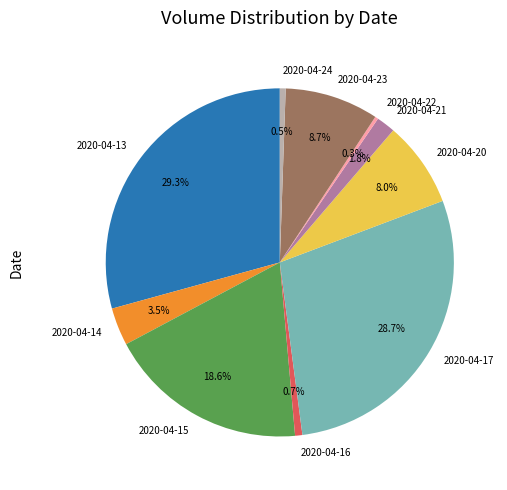

Count the number of slices in the pie.

10